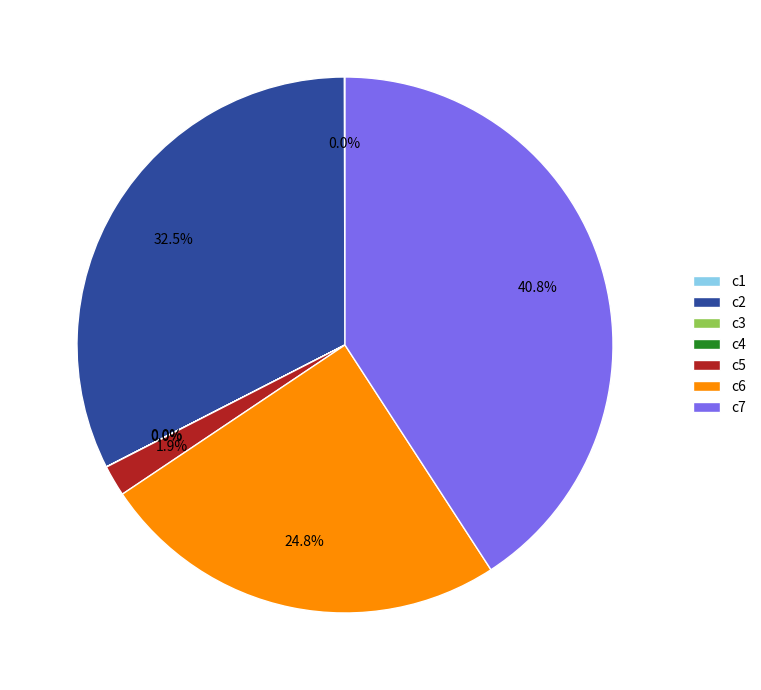

What is the largest slice in the pie chart?

c7